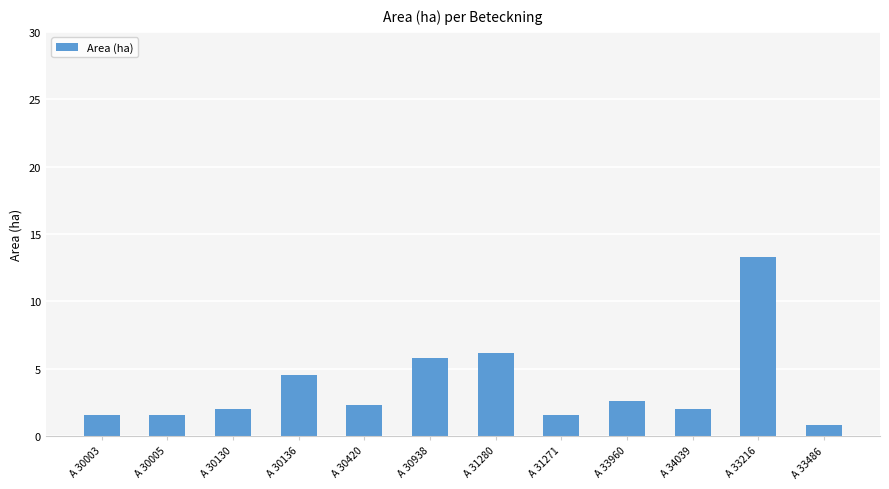

What is the approximate value at A 31280?

6.2